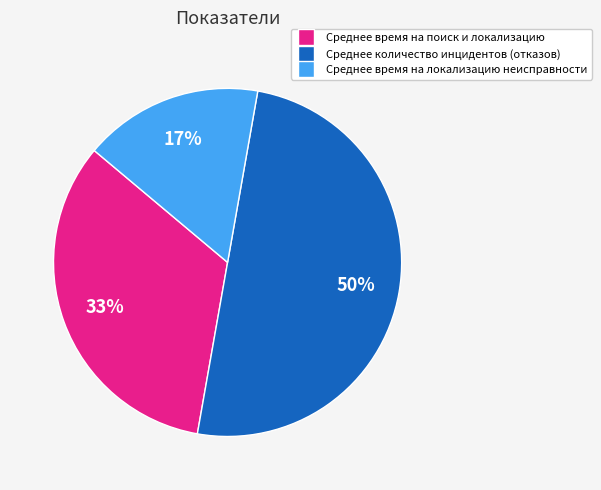

The Среднее время на локализацию неисправности slice represents 24% of the pie. True or false?

False